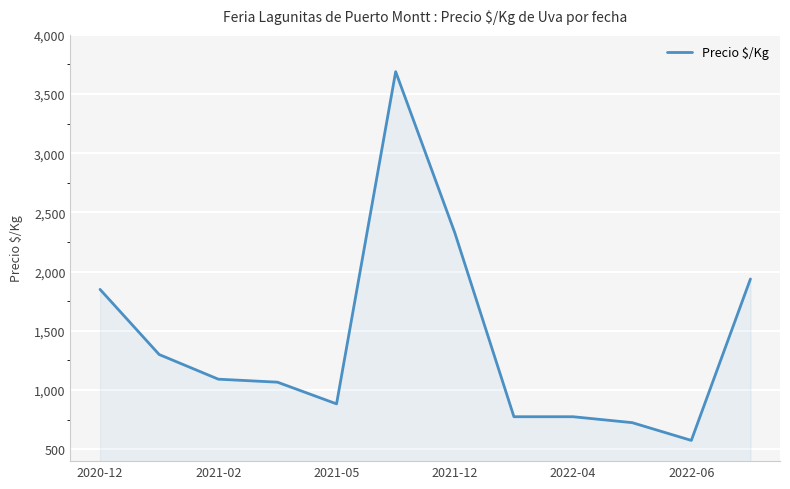

What is the smallest value displayed?

575.0